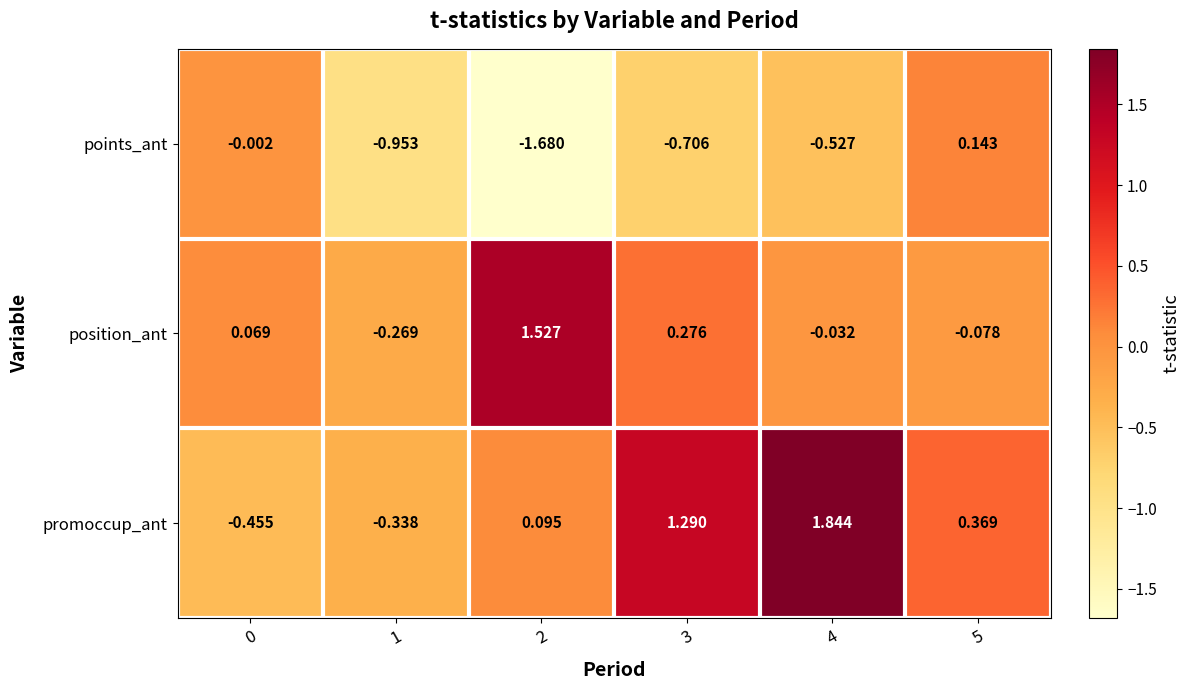

How many distinct data groups are displayed?

3